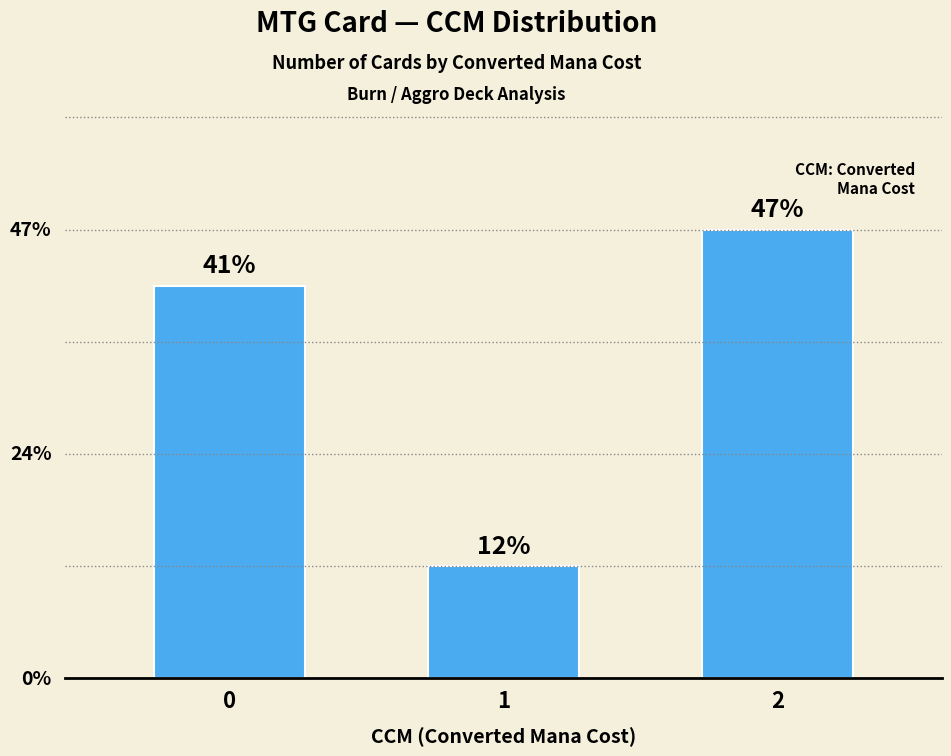

What is the value of the 3rd bar from the left?

8